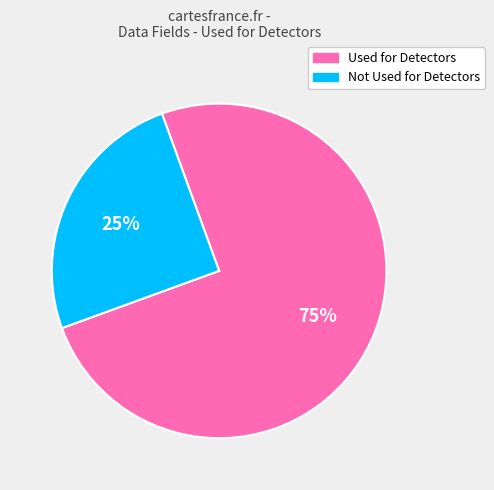

To the nearest percent, what is the difference between the Used for Detectors and Not Used for Detectors slice percentages?

50%